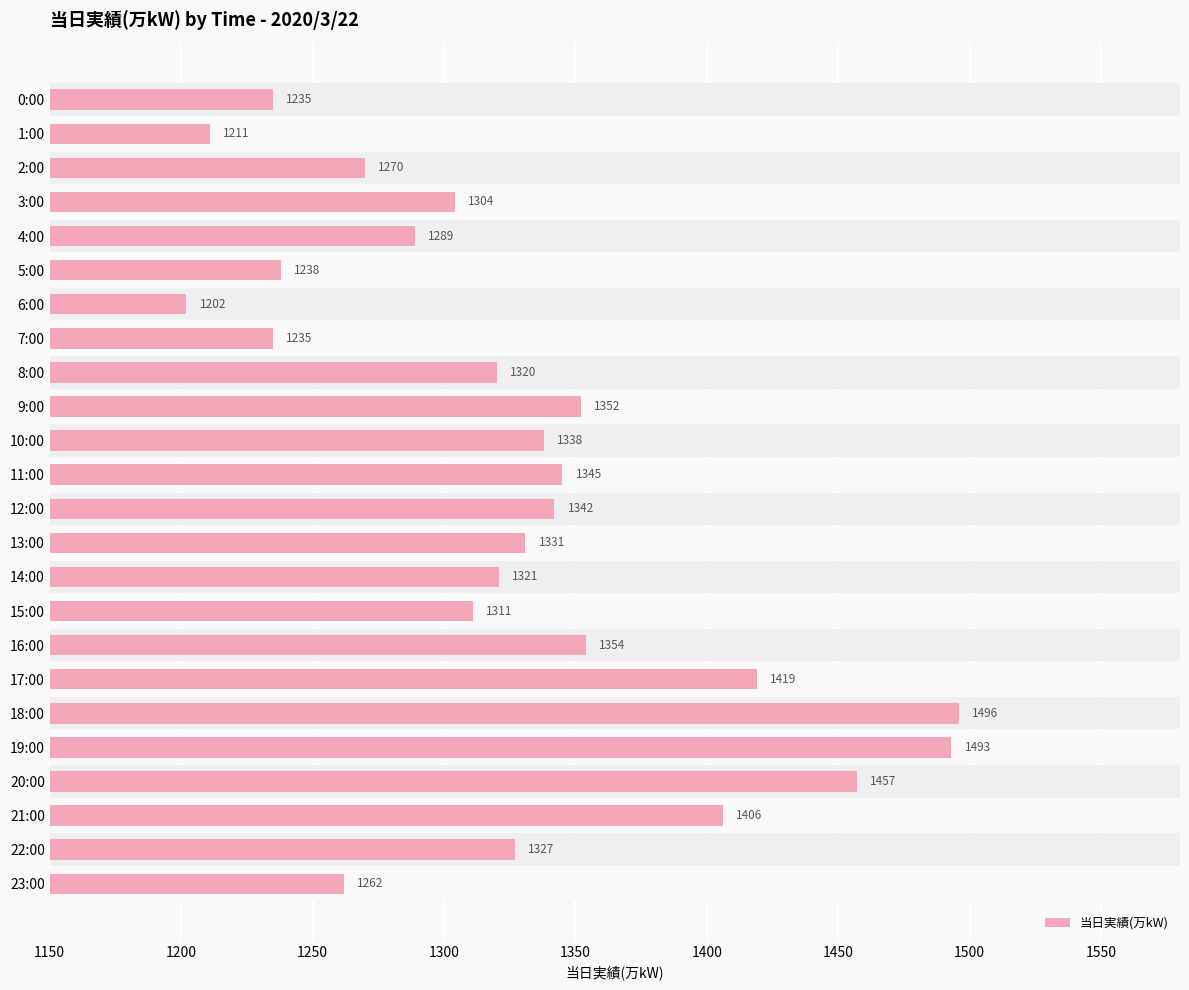

How many bars are there in total?

24